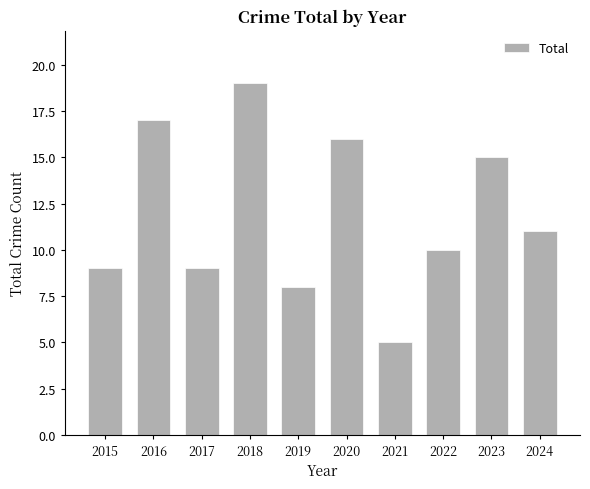

Where does the data first go above 11?

2016